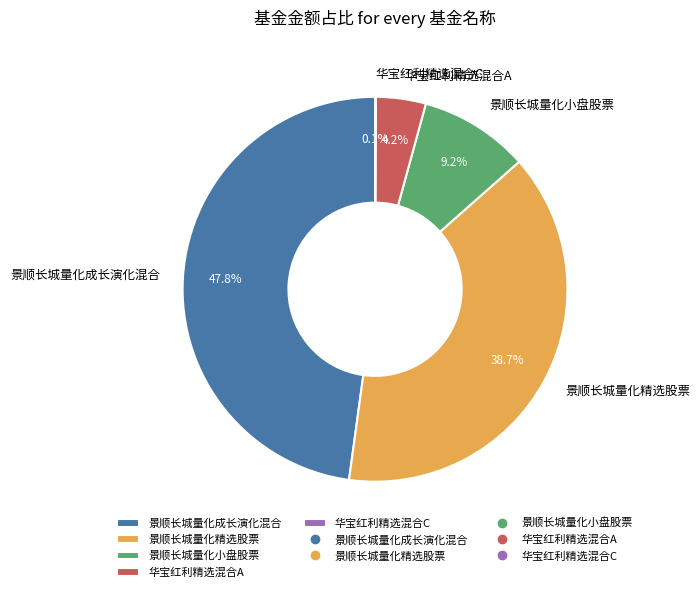

Is it true that 景顺长城量化精选股票 is 32% of the pie?

False